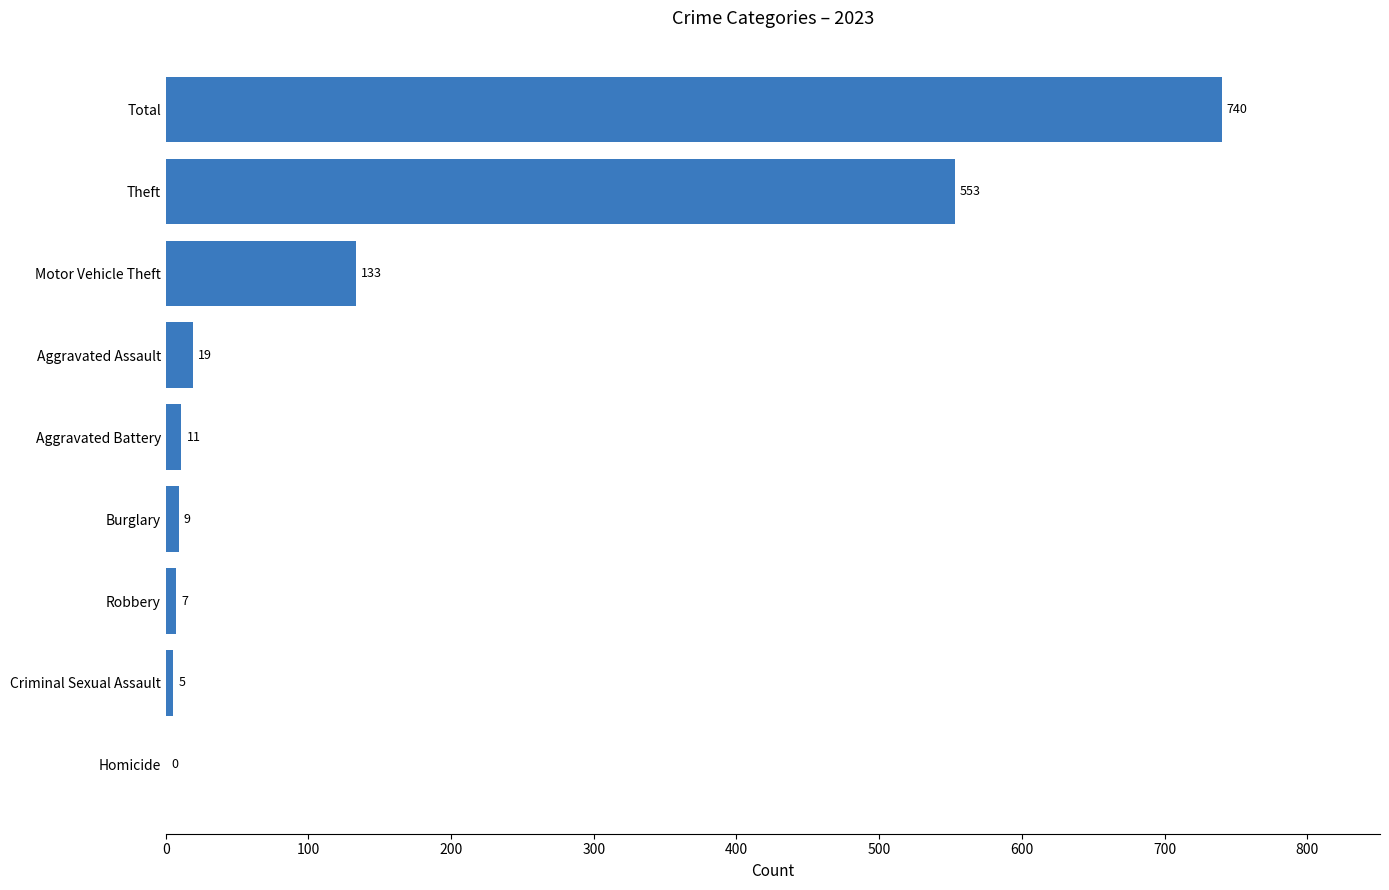

What is the sum of all values?

1477